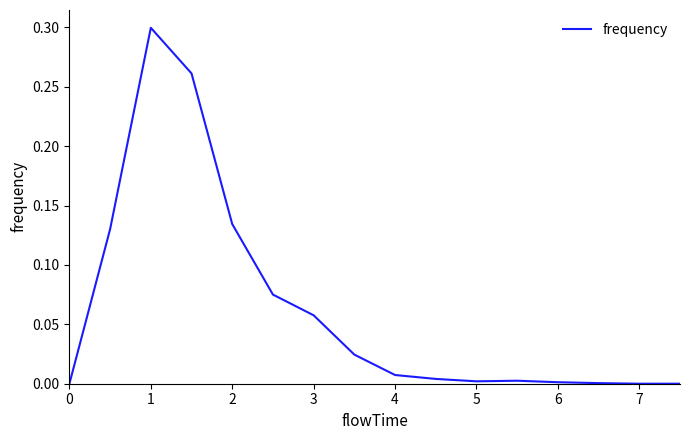

Does the chart have visible grid lines?

No